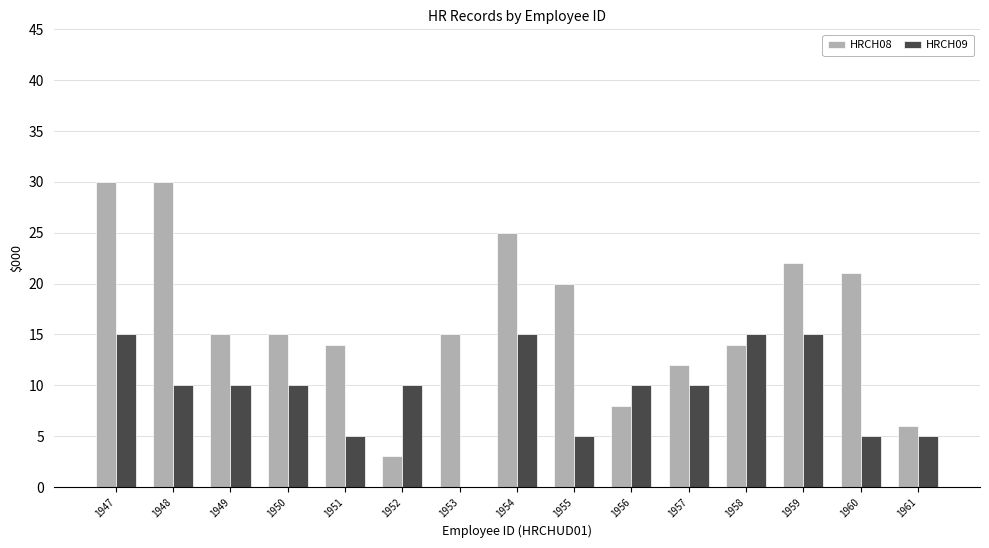

Is the value of HRCH08 at 1952 greater than the value of HRCH09 at 1953?

Yes